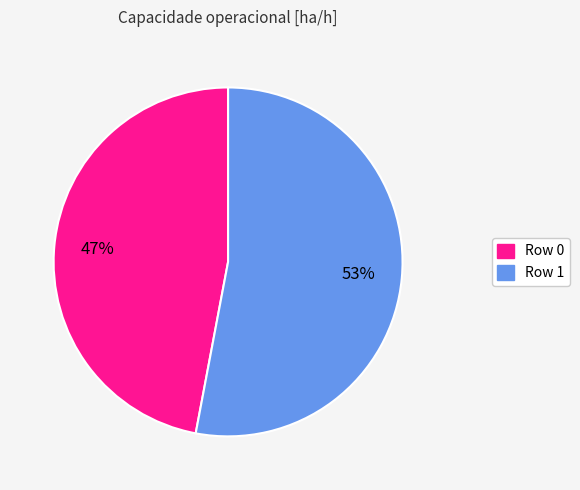

What is the ratio of the value at Row 1 to the value at Row 0?

1.1